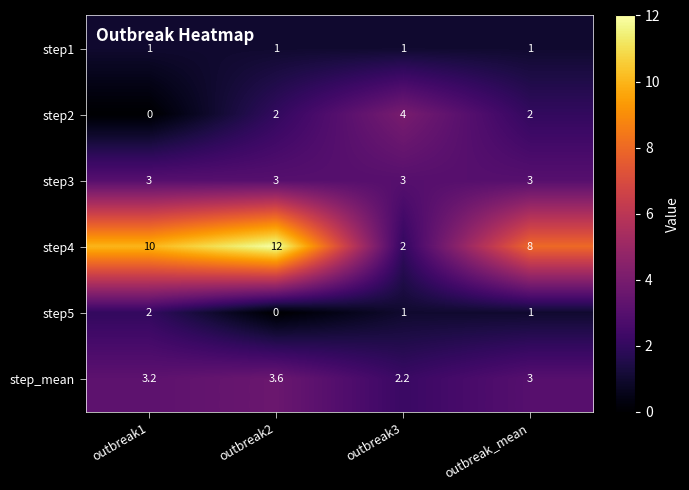

At which category is the sum across all series the highest?

outbreak2